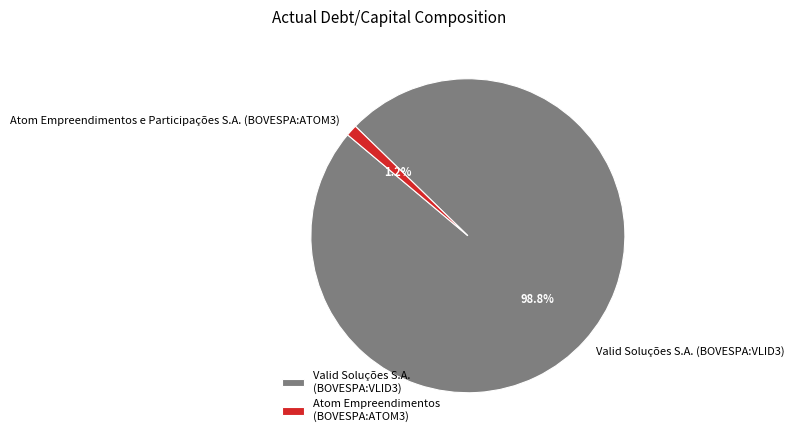

True or false: Valid Soluções S.A. (BOVESPA:VLID3) accounts for 99% of the total.

True